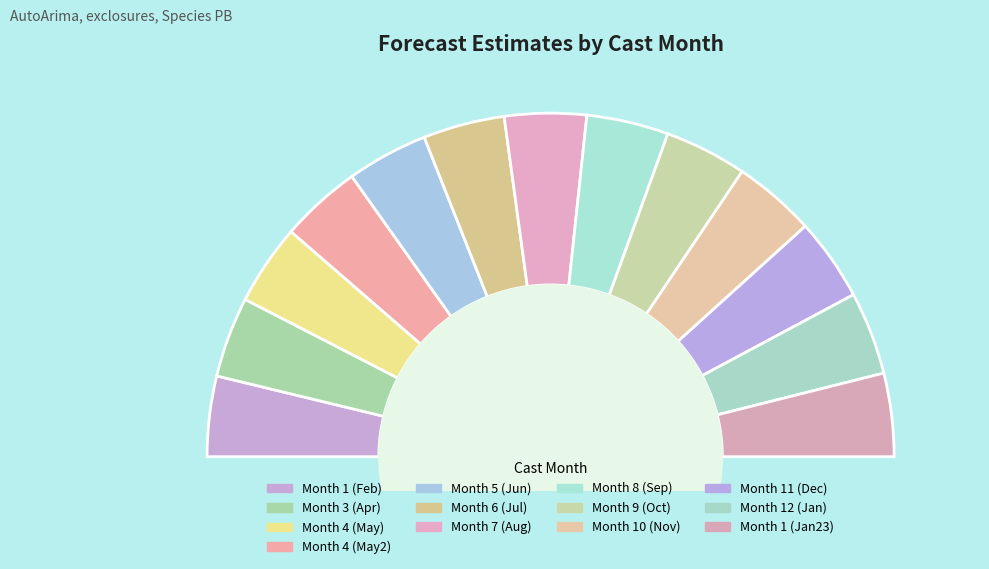

Combined, do 10 and 3 account for over 50%?

No